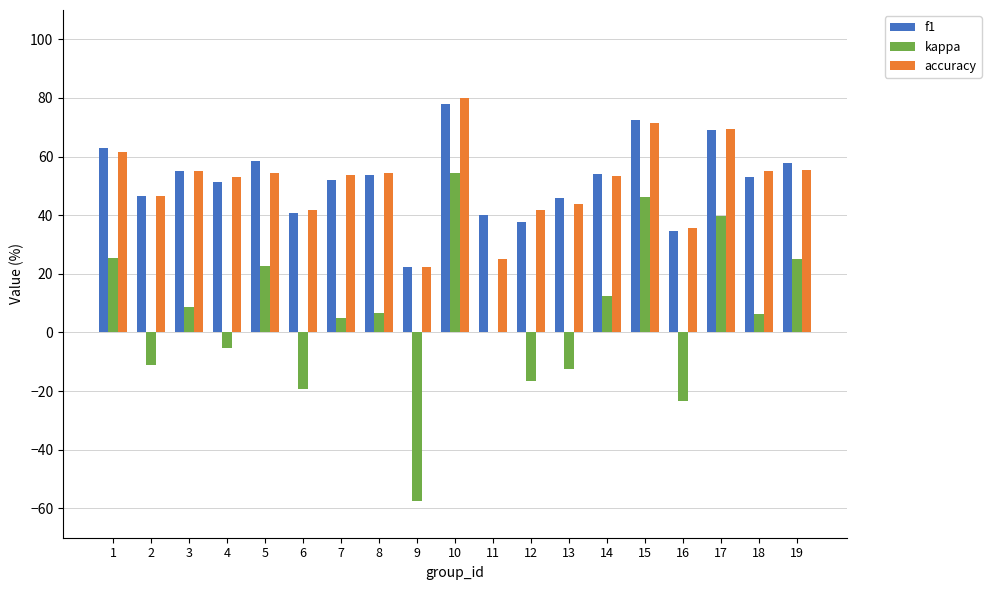

What is the total value across all series at 4?

99.3